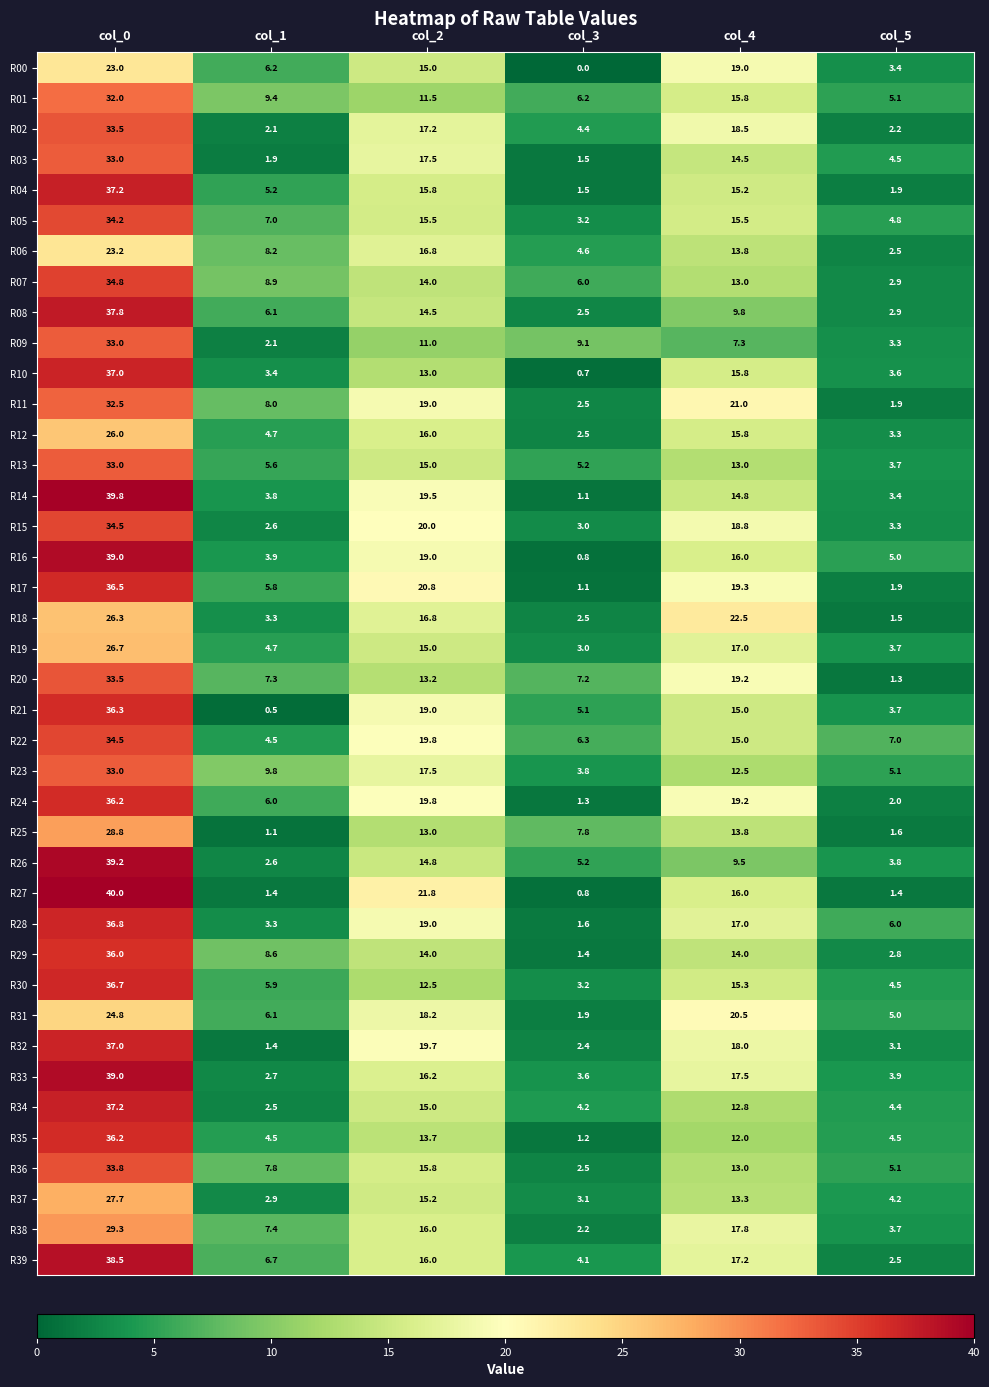

What is the difference between the R32 values at col_2 and col_1?

18.3